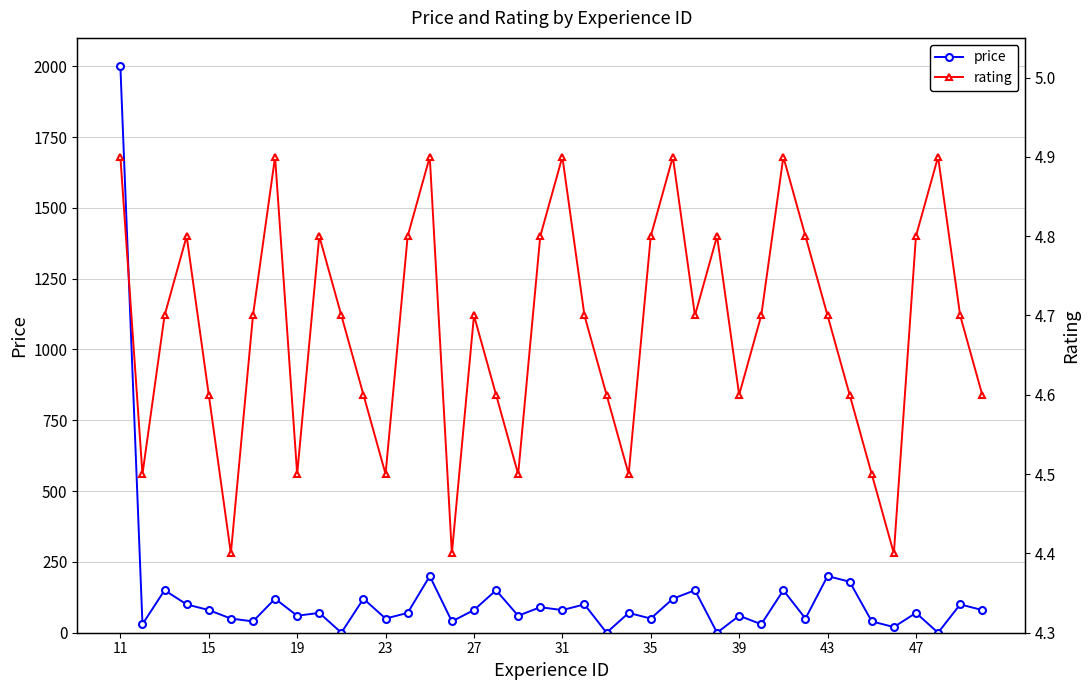

Reading left to right, what are all the values shown in this chart?

price: 2000.0	30.0	150.0	100.0	80.0	50.0	40.0	120.0	60.0	70.0	0.0	120.0	50.0	70.0	200.0	40.0	80.0	150.0	60.0	90.0	80.0	100.0	0.0	70.0	50.0	120.0	150.0	0.0	60.0	30.0	150.0	50.0	200.0	180.0	40.0	20.0	70.0	0.0	100.0	80.0
rating: 4.9	4.5	4.7	4.8	4.6	4.4	4.7	4.9	4.5	4.8	4.7	4.6	4.5	4.8	4.9	4.4	4.7	4.6	4.5	4.8	4.9	4.7	4.6	4.5	4.8	4.9	4.7	4.8	4.6	4.7	4.9	4.8	4.7	4.6	4.5	4.4	4.8	4.9	4.7	4.6